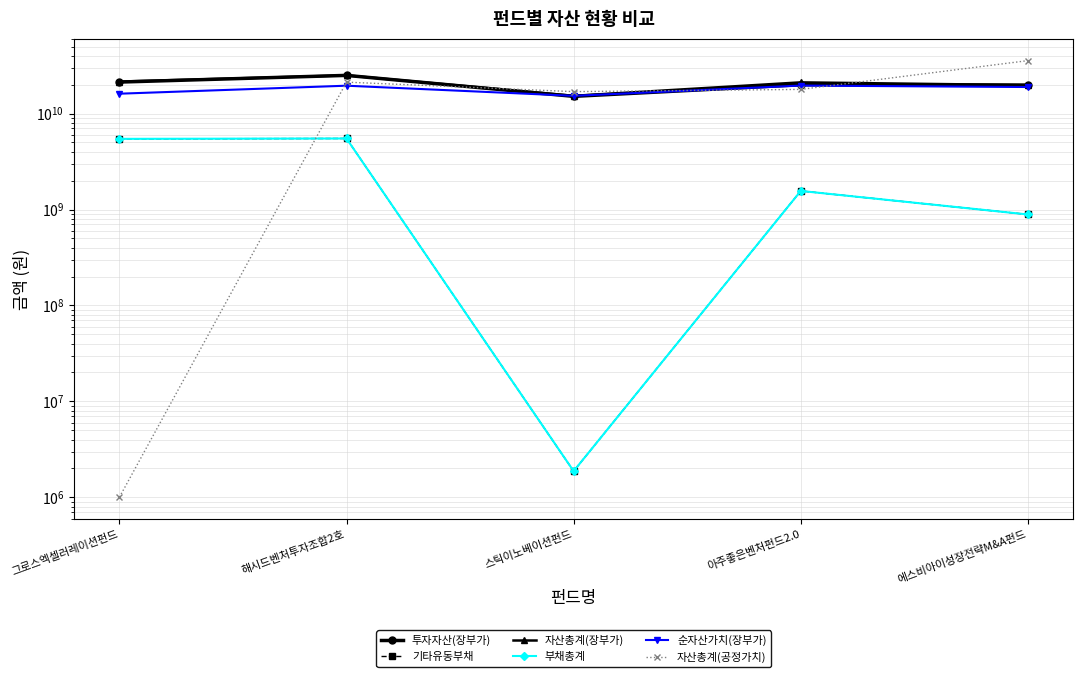

Which category has the lowest value across all series?

그로스엑셀러레이션펀드